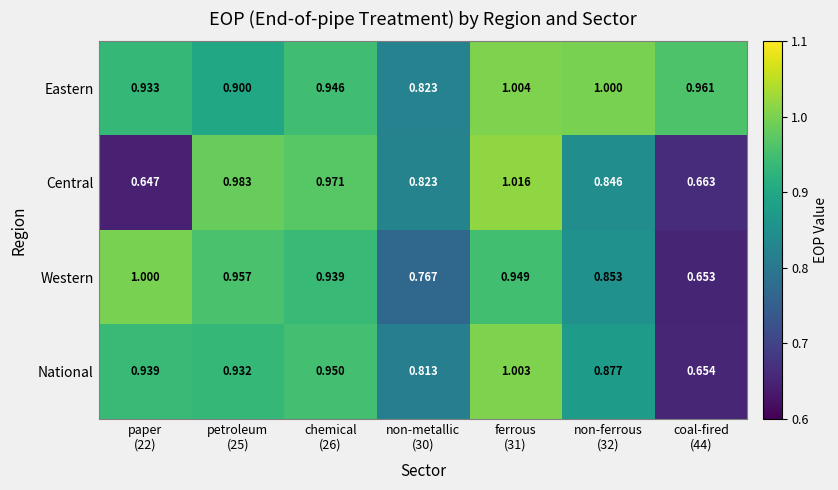

Which series has the largest total across all categories?

Eastern